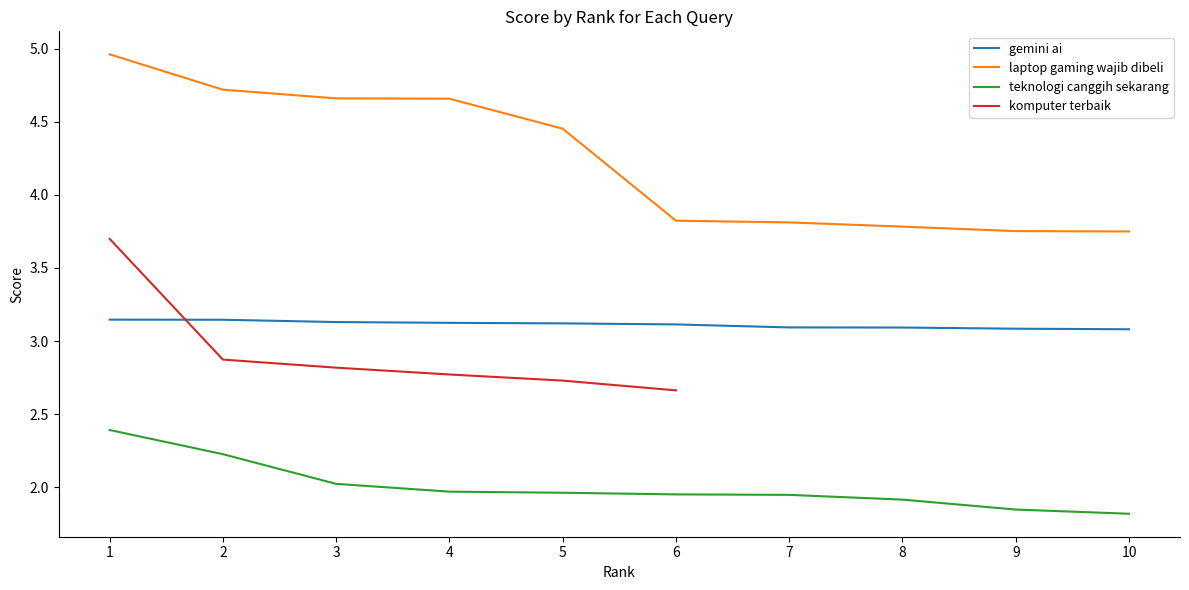

How many gemini ai values are between 3 and 4?

10